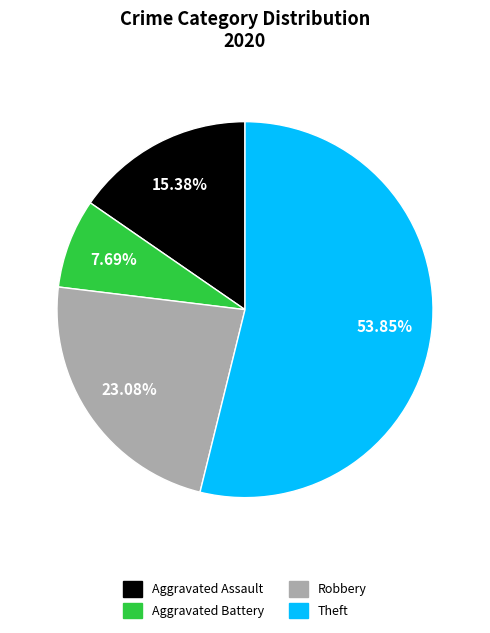

Is there a majority slice in this chart?

Yes